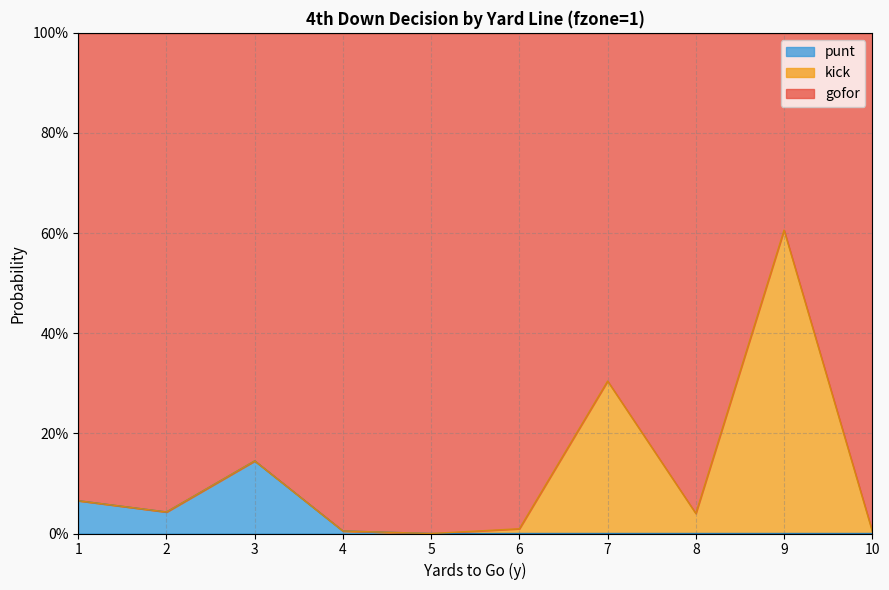

Does the chart display data point markers on the line(s)?

No